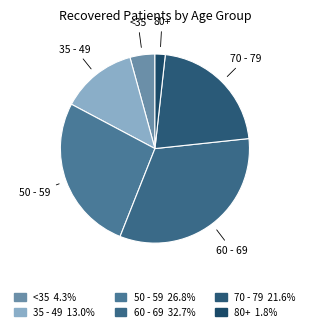

How many slices are in this pie chart?

6